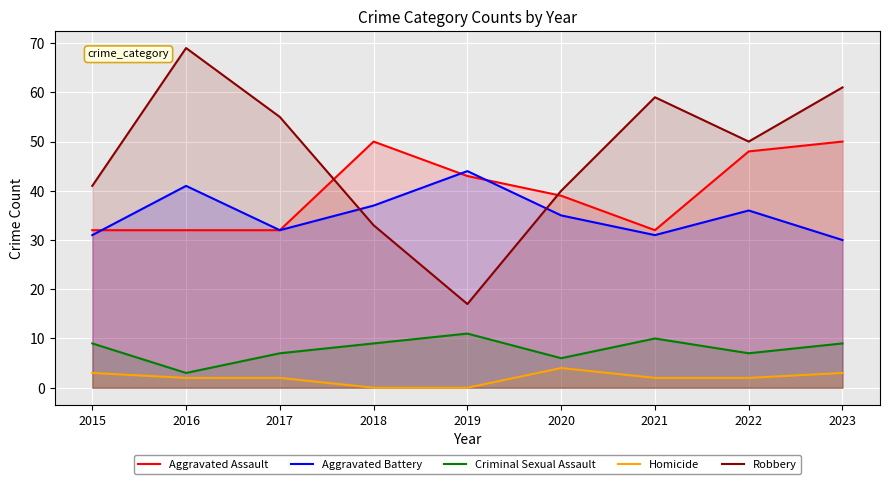

True or false: Aggravated Assault and Homicide cross at least once.

False